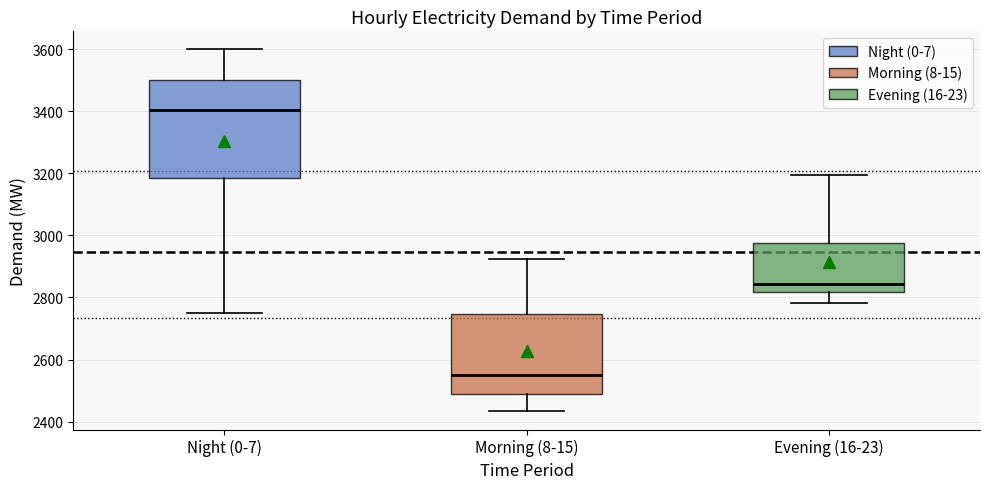

Reading left to right, read every box against the y-axis: the position of its median line, the range the box covers, and the ends of its whiskers. The values are not printed on the chart, so give them approximately, as read against the axis.

Night (0-7): median 3400, box 3180 to 3500, whiskers 2760 to 3600
Morning (8-15): median 2560, box 2480 to 2740, whiskers 2440 to 2920
Evening (16-23): median 2840, box 2820 to 2980, whiskers 2780 to 3200